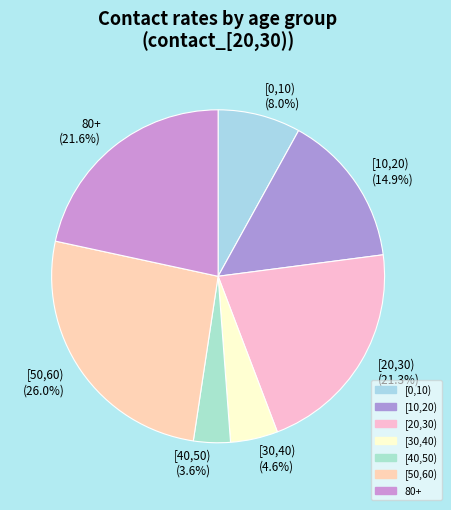

To the nearest percent, what is the difference between the largest and smallest slice percentages?

22%